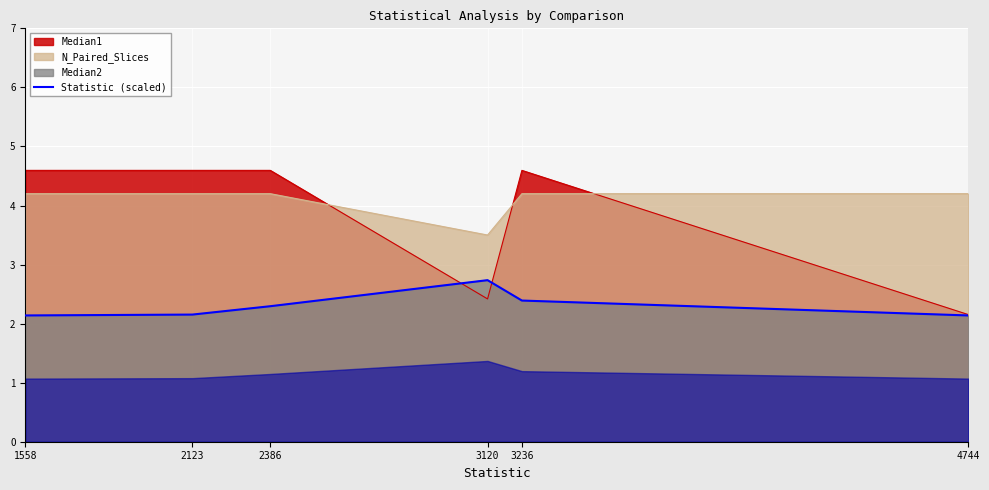

The chart shows a value of 2.1 at 4744. True or false?

True